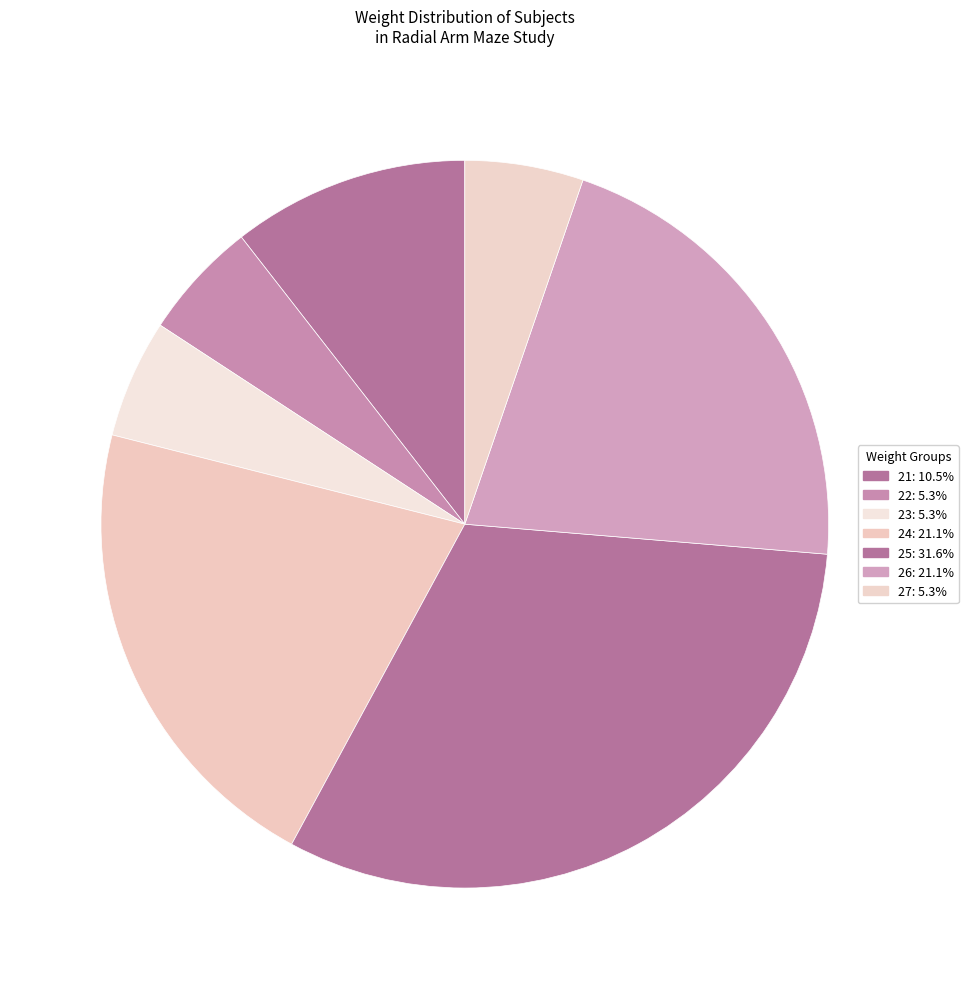

How many slices are in this pie chart?

7